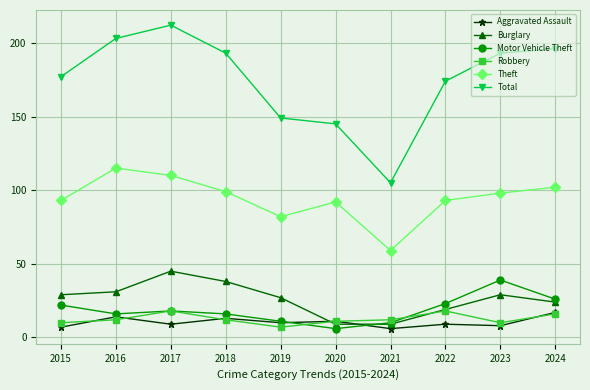

What is the sum of all Theft values?

943